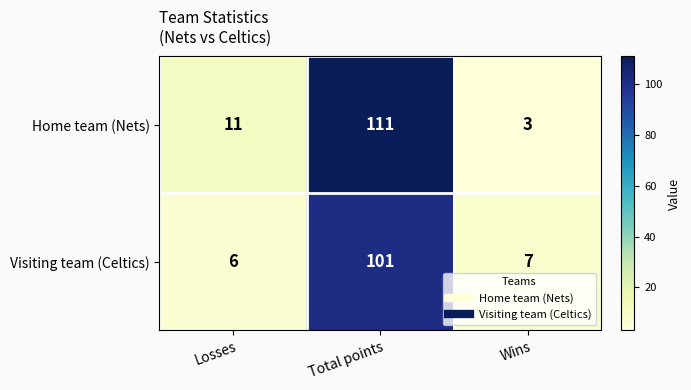

How many data points does each series have?

3